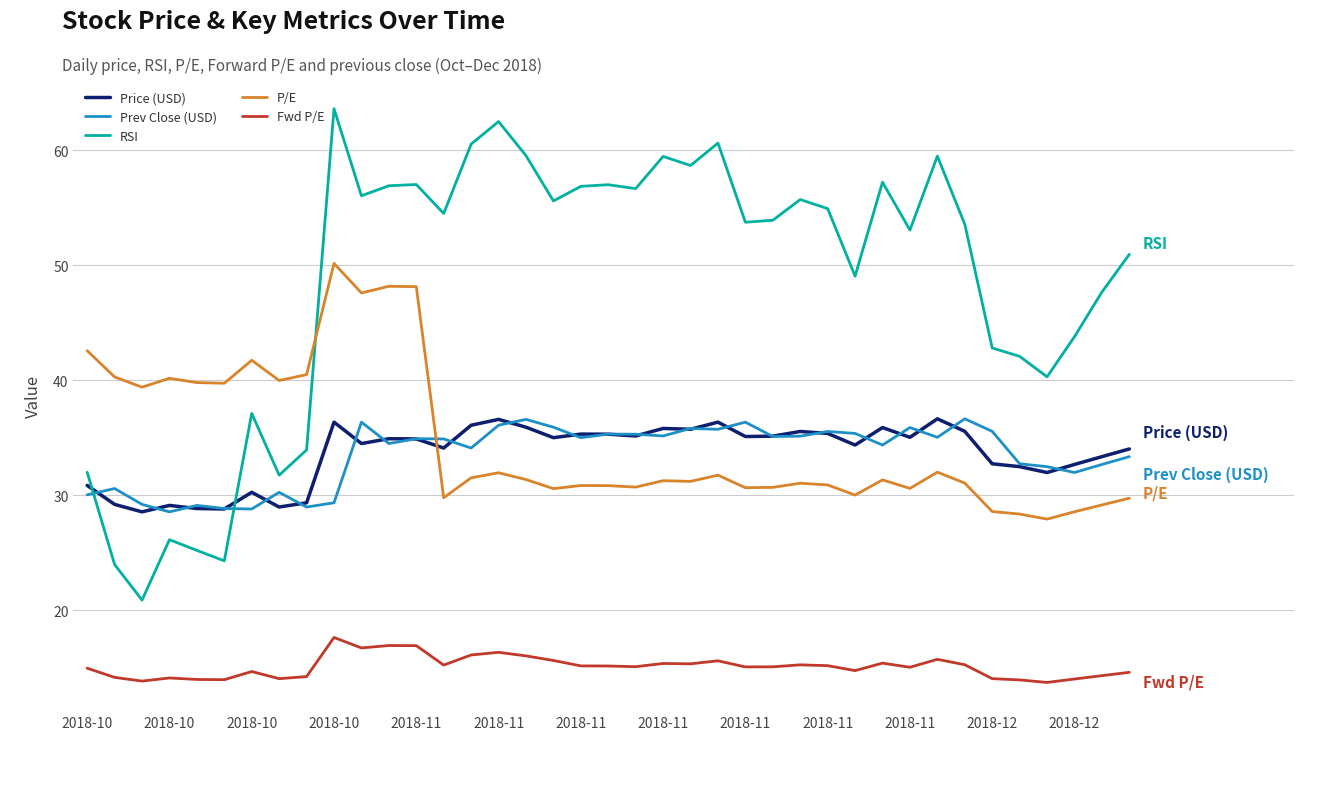

Which series has the largest total across all categories?

RSI